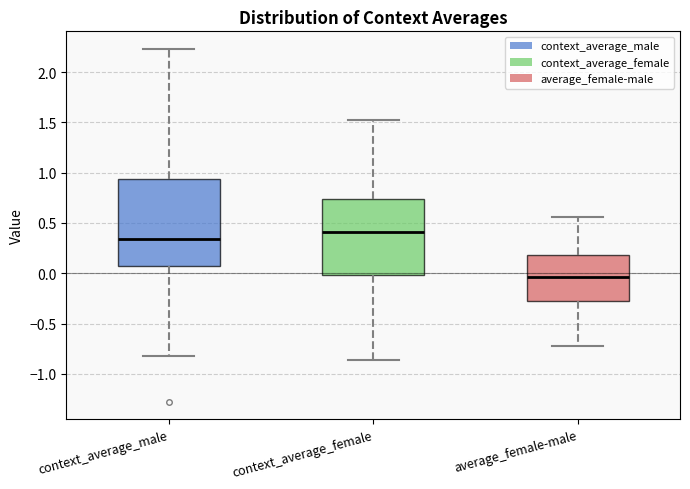

Reading left to right, read every box against the y-axis: the position of its median line, the range the box covers, and the ends of its whiskers. The values are not printed on the chart, so give them approximately, as read against the axis.

context_average_male: median 0.35, box 0.10 to 0.95, whiskers -0.80 to 2.25
context_average_female: median 0.40, box 0.00 to 0.75, whiskers -0.85 to 1.55
average_female-male: median -0.05, box -0.25 to 0.20, whiskers -0.70 to 0.55